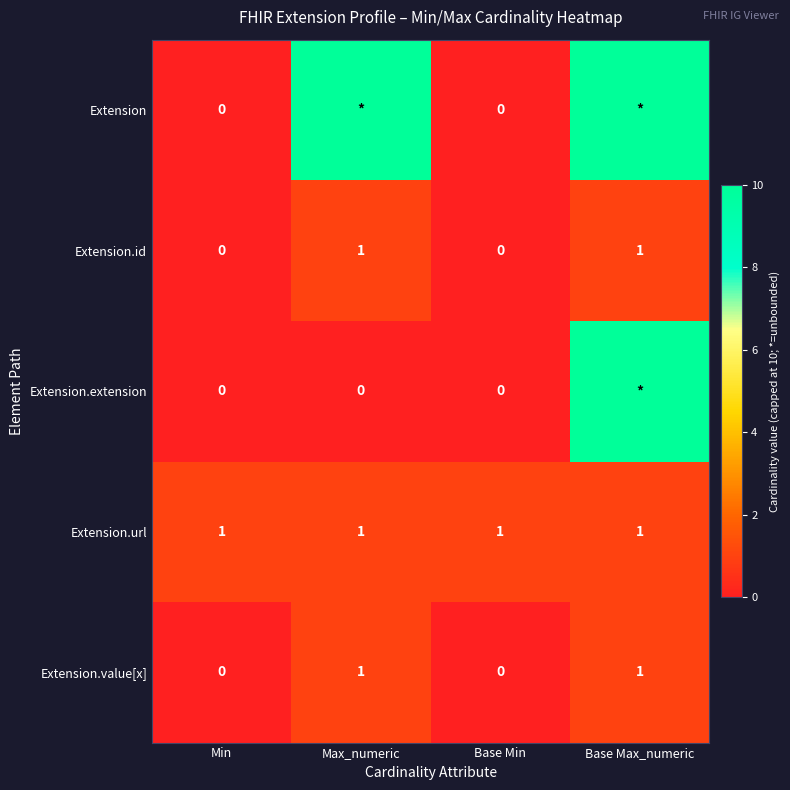

What is the sum of all Extension.url values?

4